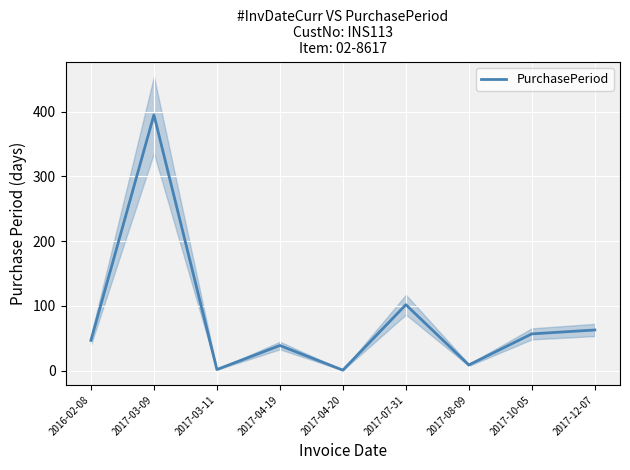

Reading right to left, what are all the values shown in this chart?

63	57	9	102	1	39	2	395	47